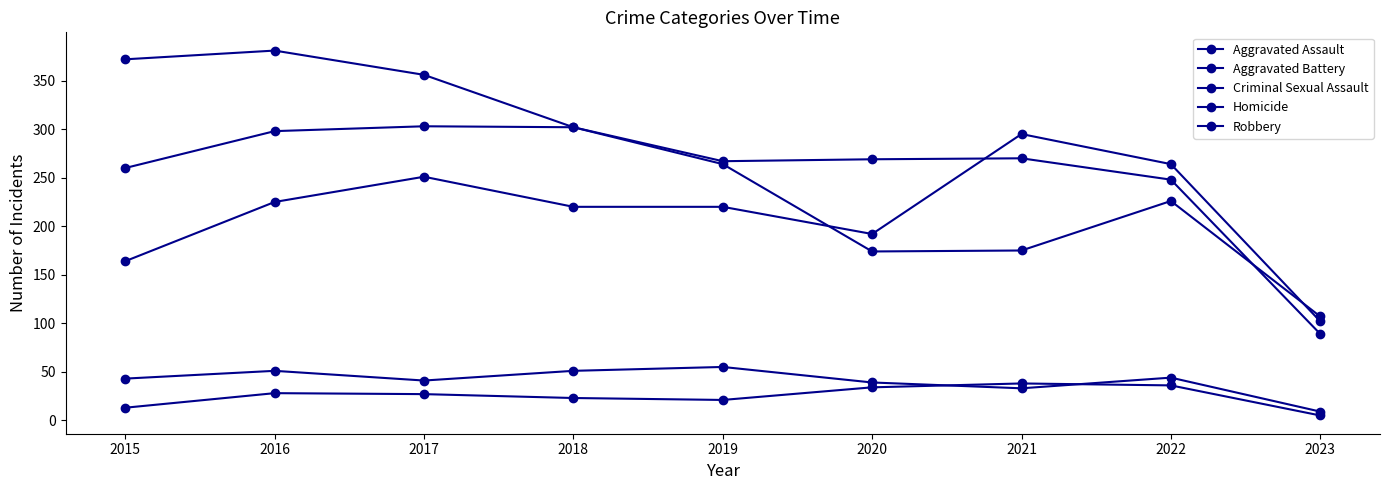

Rank the series at 2015 from highest to lowest value.

Robbery, Aggravated Battery, Aggravated Assault, Criminal Sexual Assault, Homicide